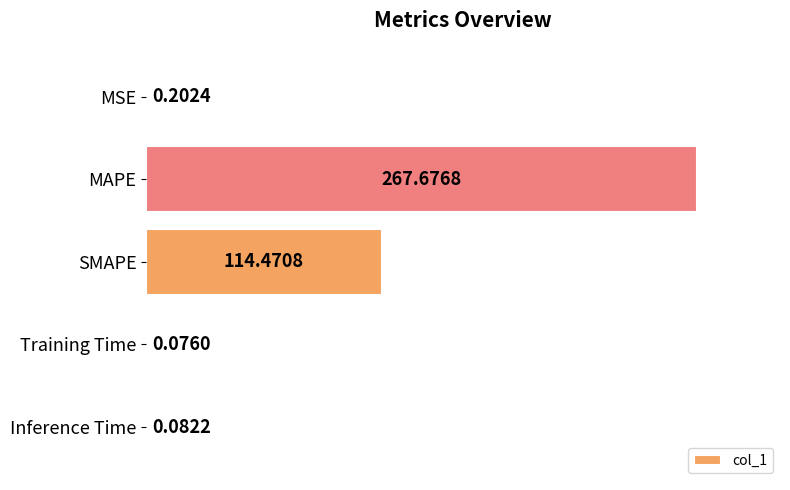

Which label corresponds to the largest value in the chart?

MAPE